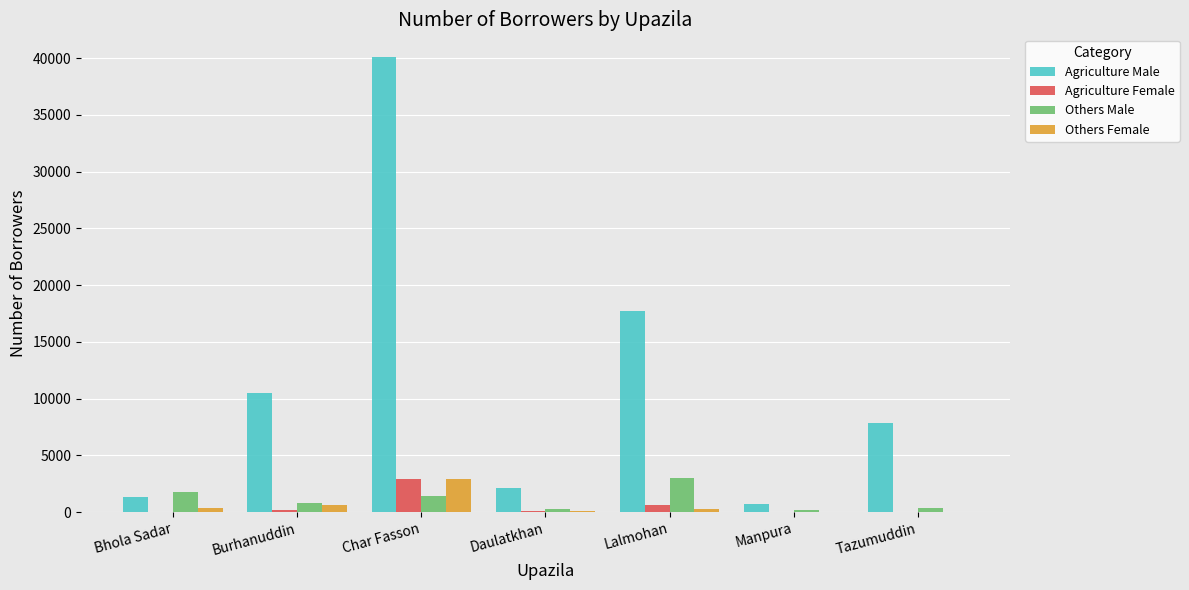

Which series changed the most between Char Fasson and Manpura?

Agriculture Male